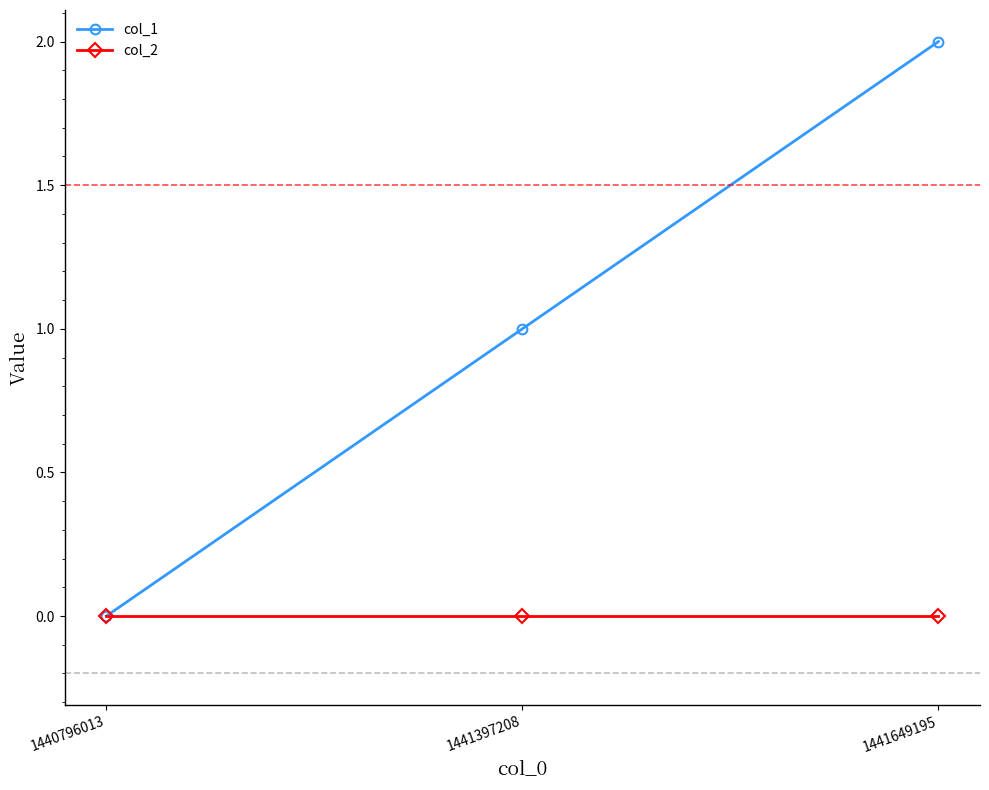

List the series in order of their peak value, lowest first.

col_2, col_1